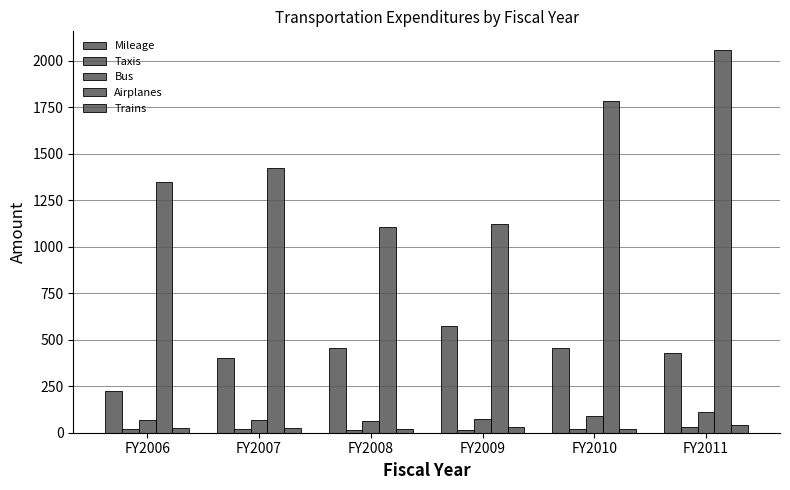

How many bars are there in each group?

5